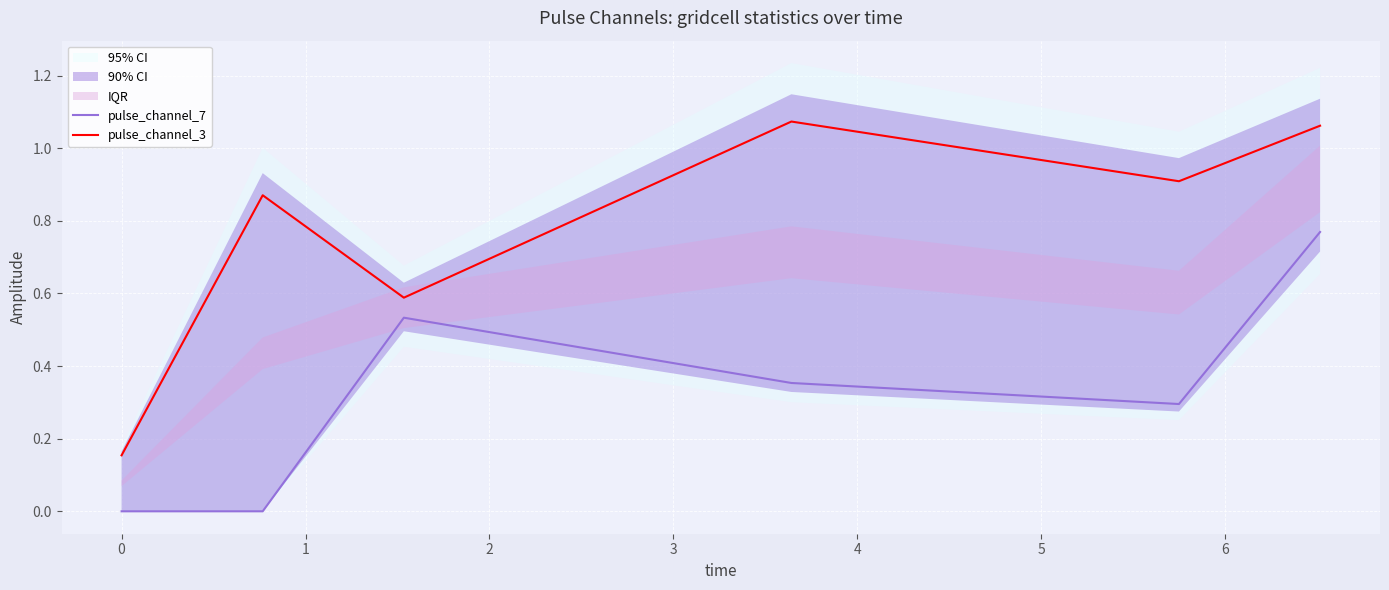

In pulse_channel_3, how many points are higher than both neighbors (excluding endpoints)?

2